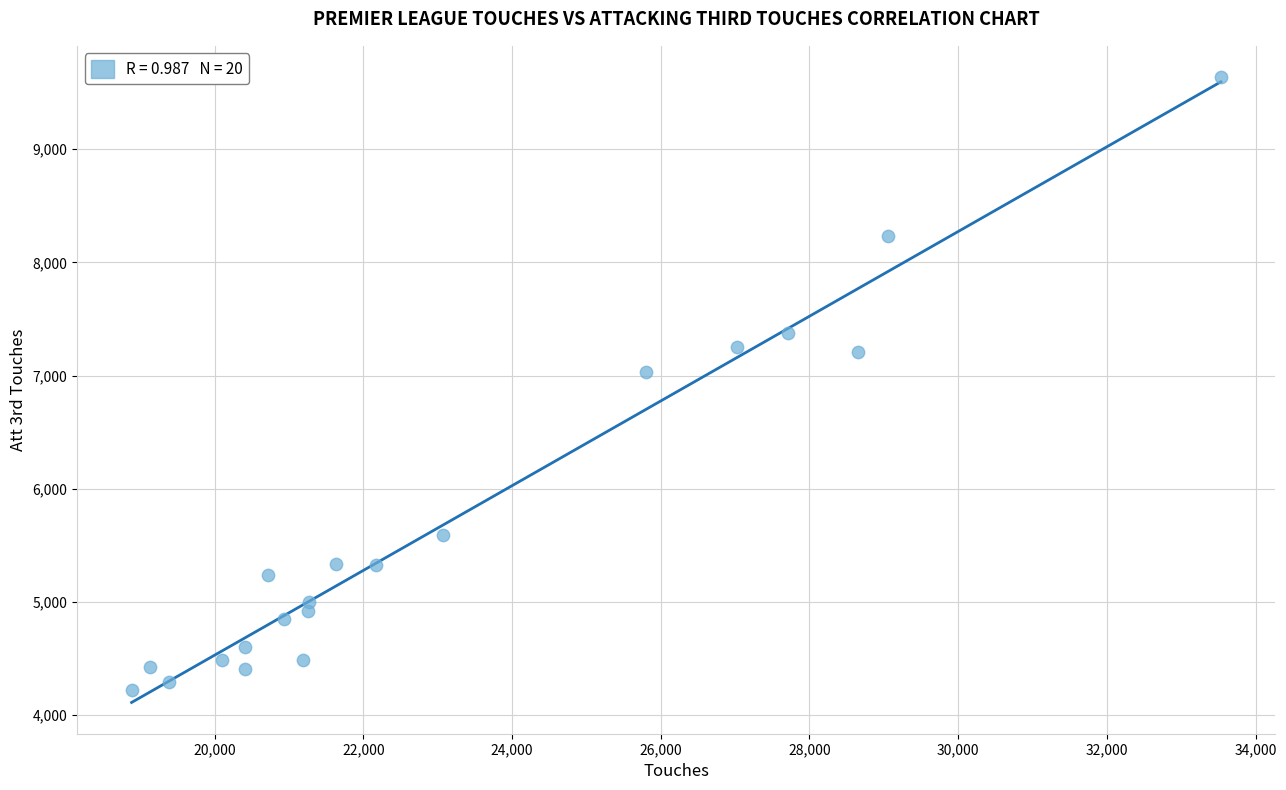

What is the range of Y values (max minus min)?

5415